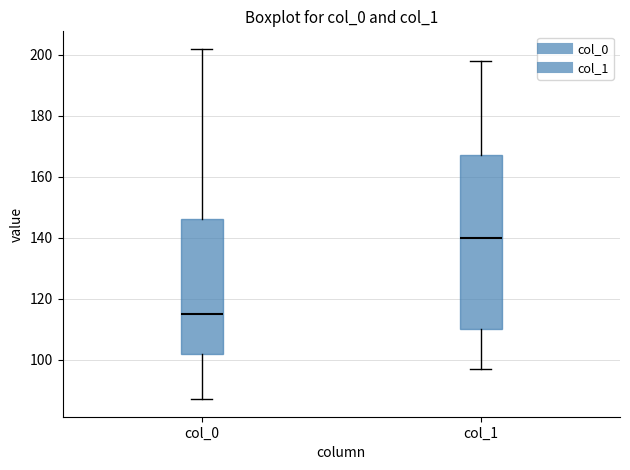

Reading left to right, transcribe this box plot: for each box, give where its median line is, the range the box spans, and where its two whiskers end, as read against the y-axis. The values are not printed on the chart, so give them approximately, as read against the axis.

col_0: median 116, box 102 to 146, whiskers 88 to 202
col_1: median 140, box 110 to 168, whiskers 98 to 198